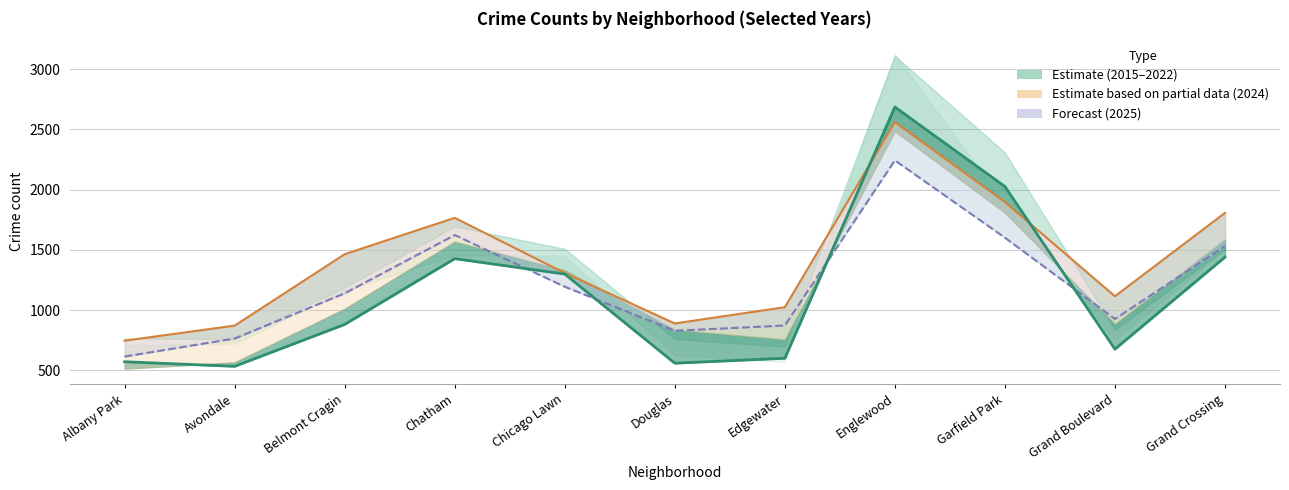

The chart shows a value of 1427 at Chatham. True or false?

True